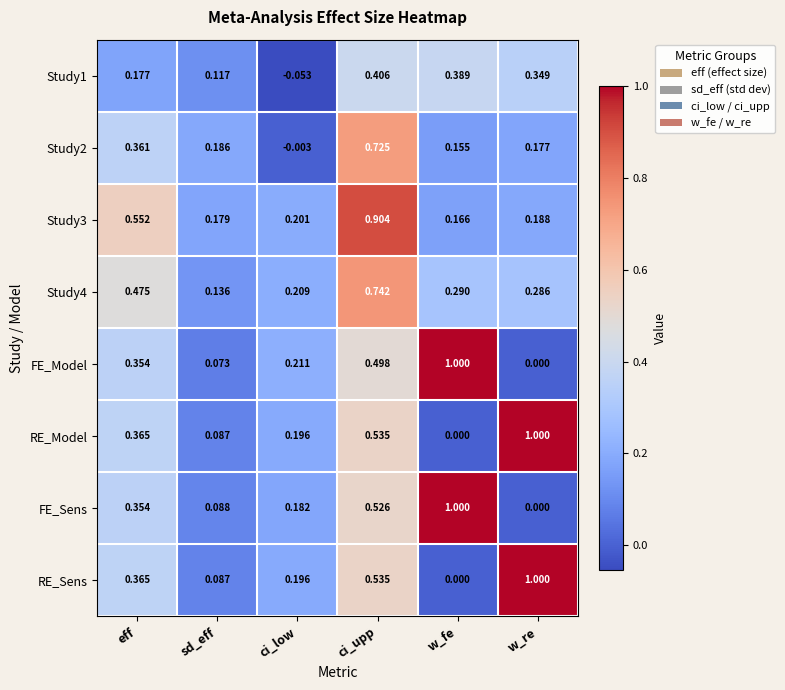

At which category is the sum across all series the highest?

ci_upp